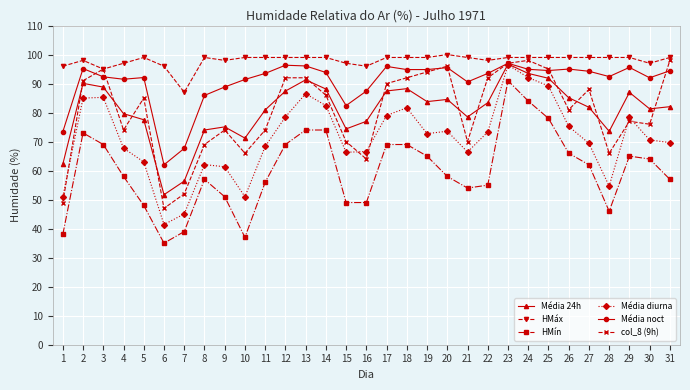

True or false: Média 24h and HMáx intersect in this chart.

False